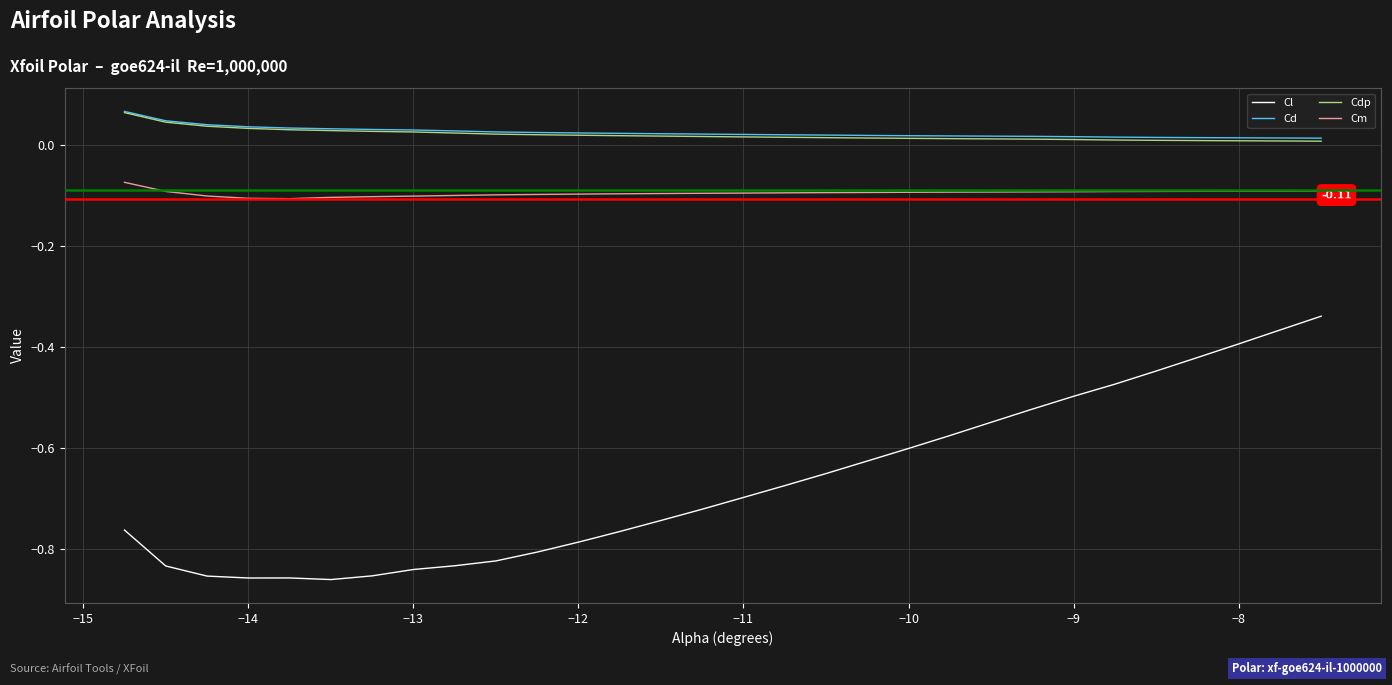

True or false: Cm and Cl cross at least once.

False